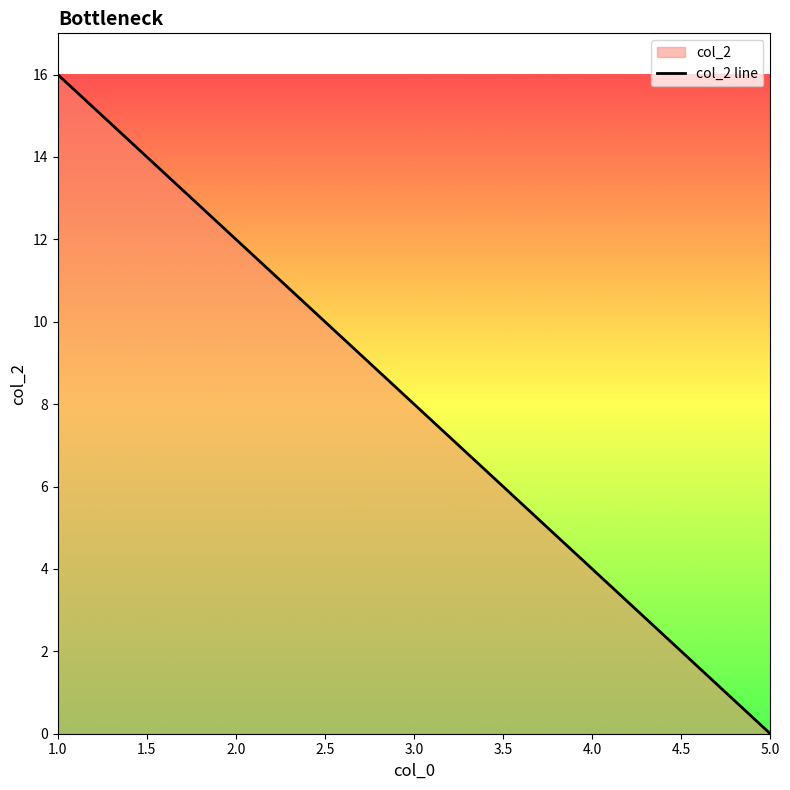

Reading left to right, transcribe all the data shown in this chart.

16	12	8	4	0